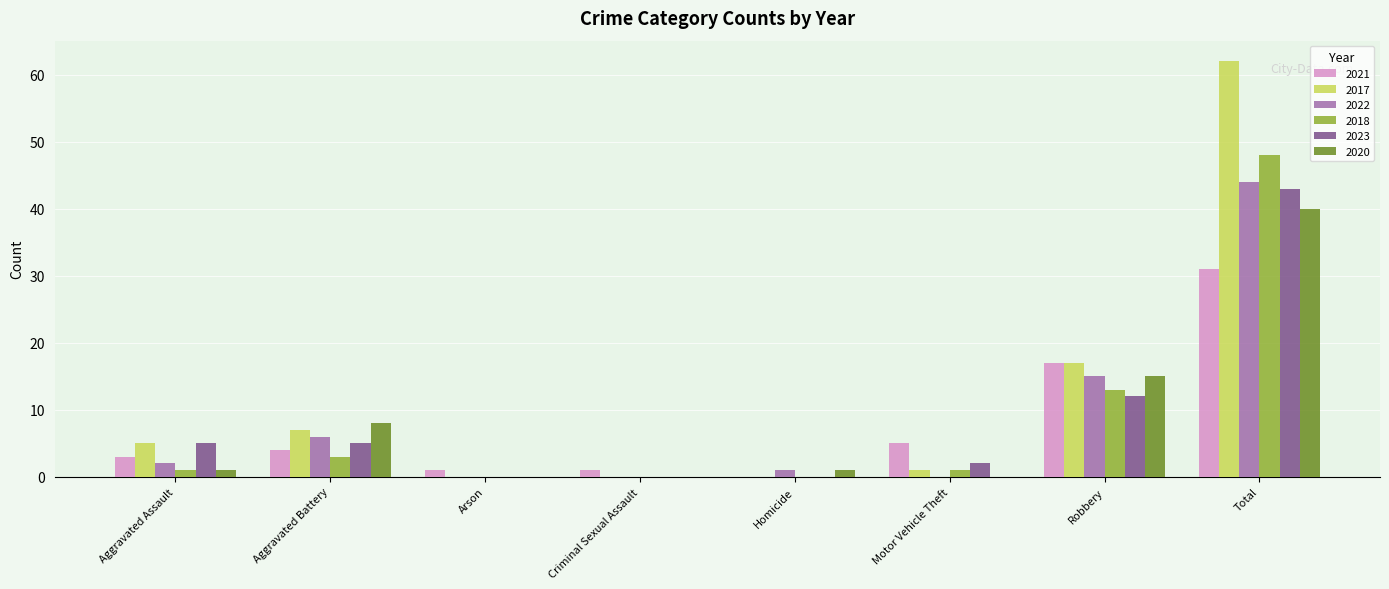

At which label does 2020 reach its peak?

Total